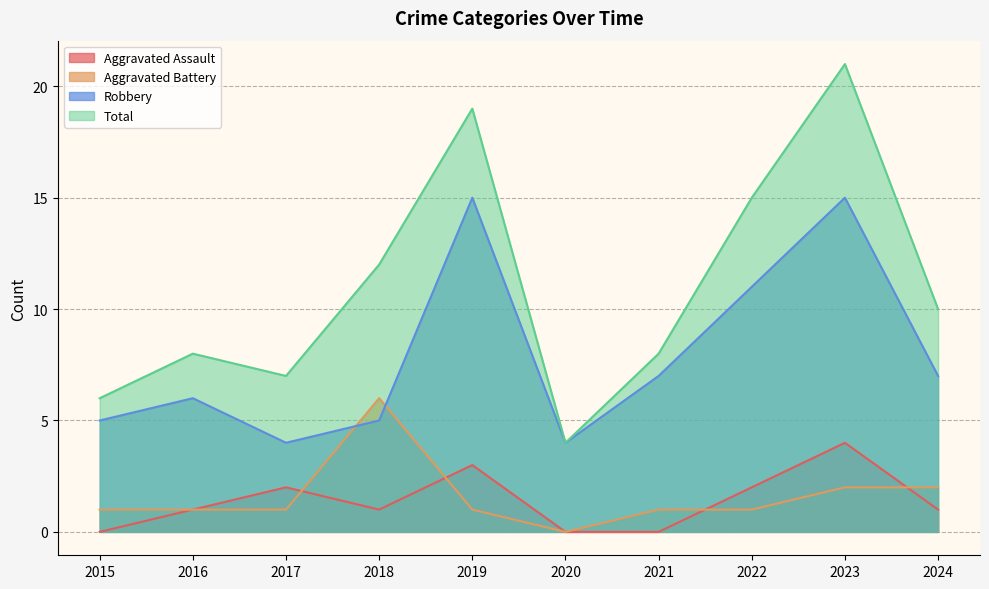

Where does the Aggravated Battery series first go above 1?

2018